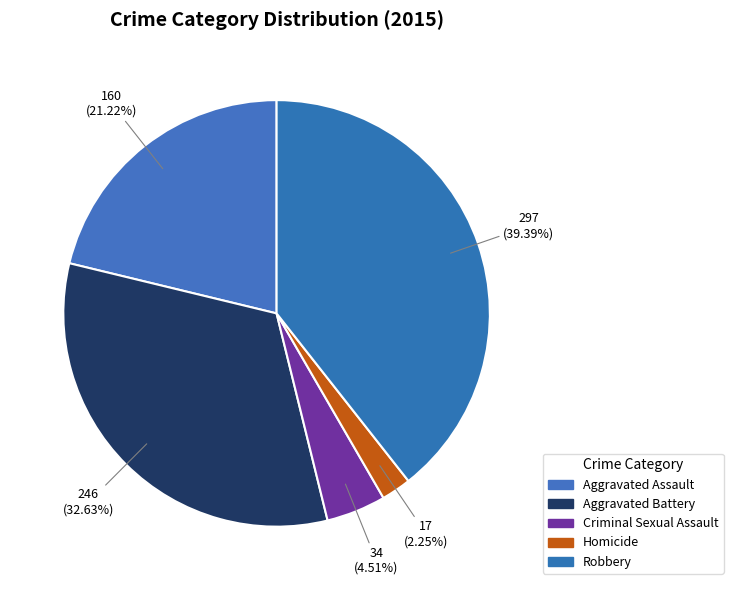

How many slices are in this pie chart?

5